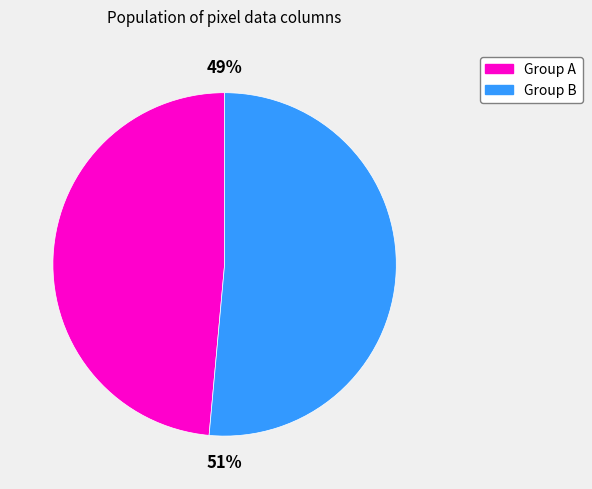

Between Group A and Group B, which is larger?

Group B